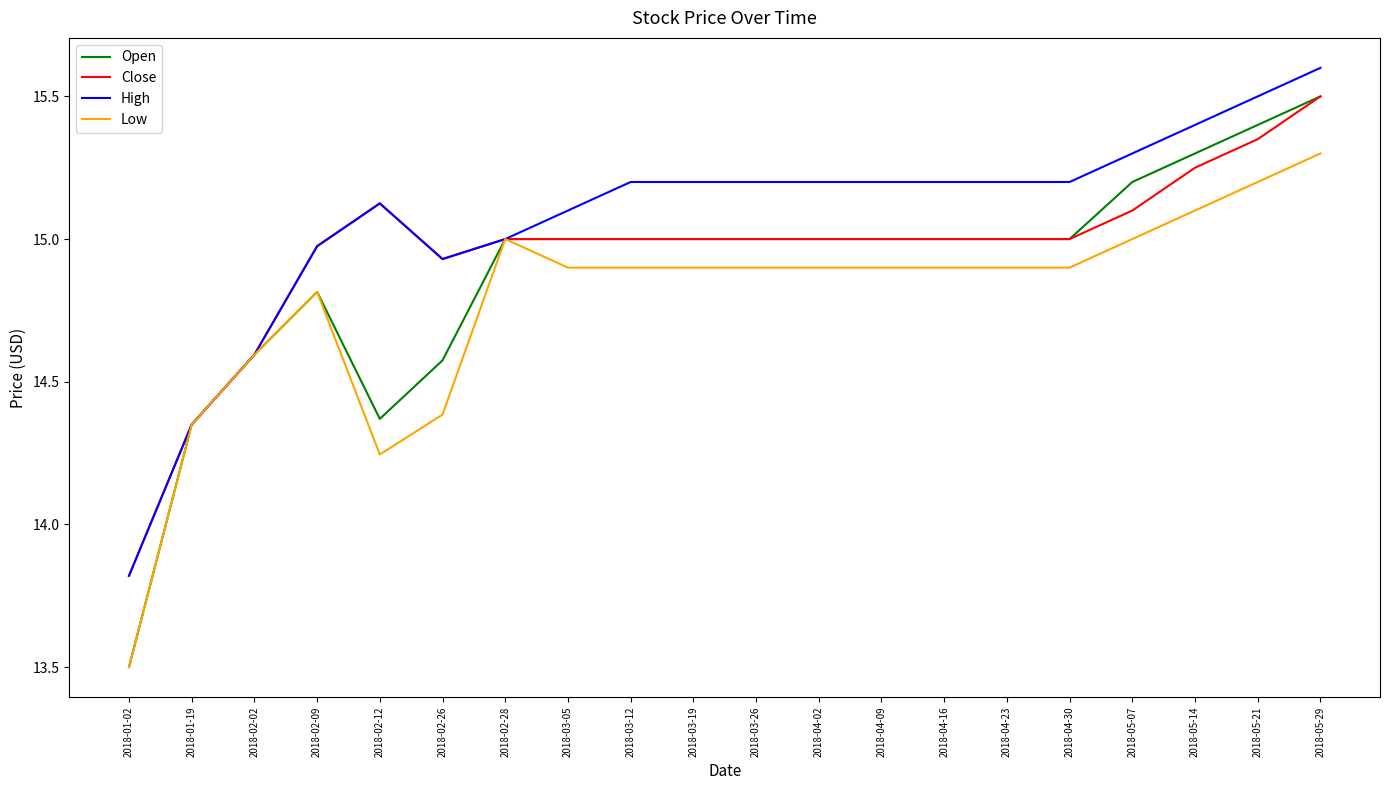

Where is Open nearest to the value 14?

2018-01-19